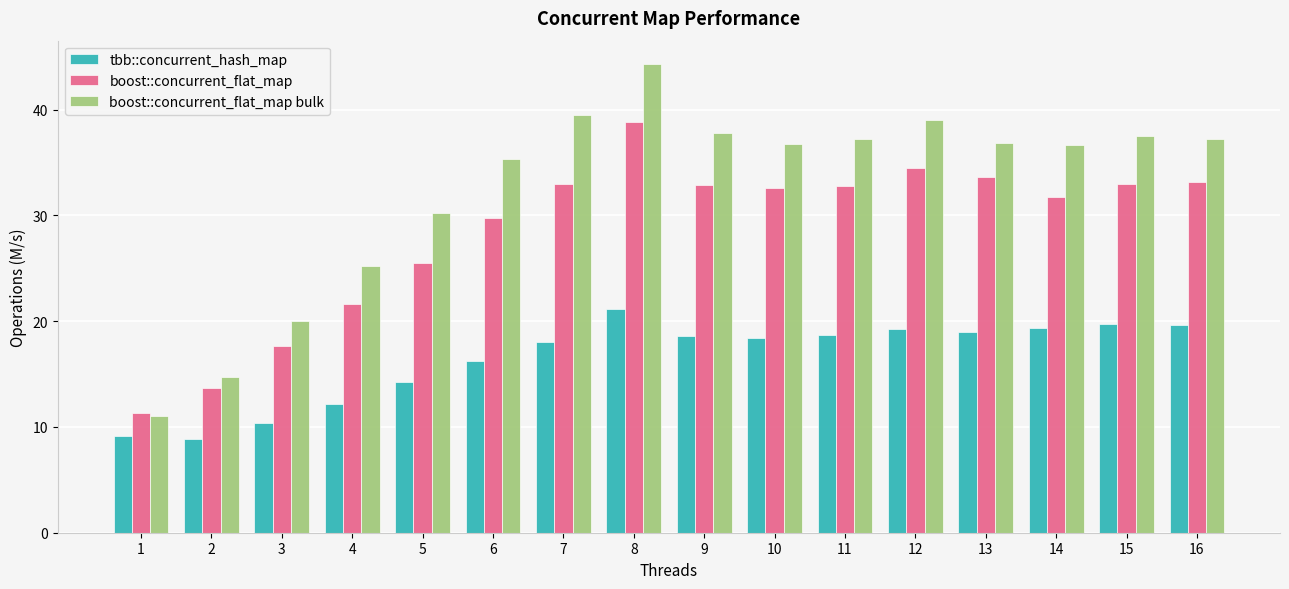

Between 6 and 11, which series saw the biggest shift?

boost::concurrent_flat_map